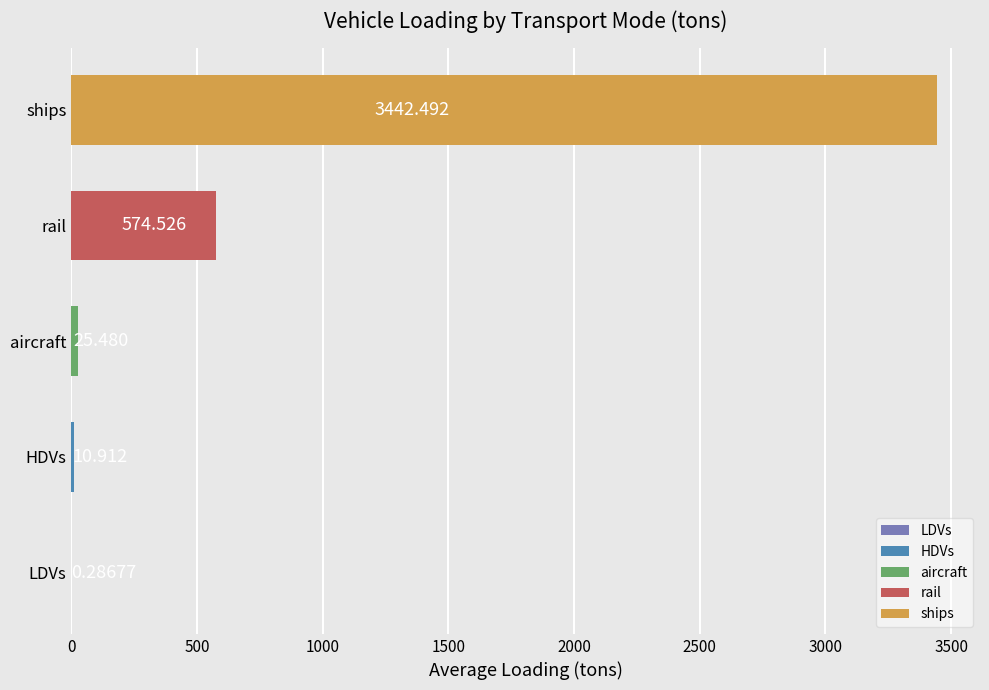

Between ships and rail, which is larger?

ships